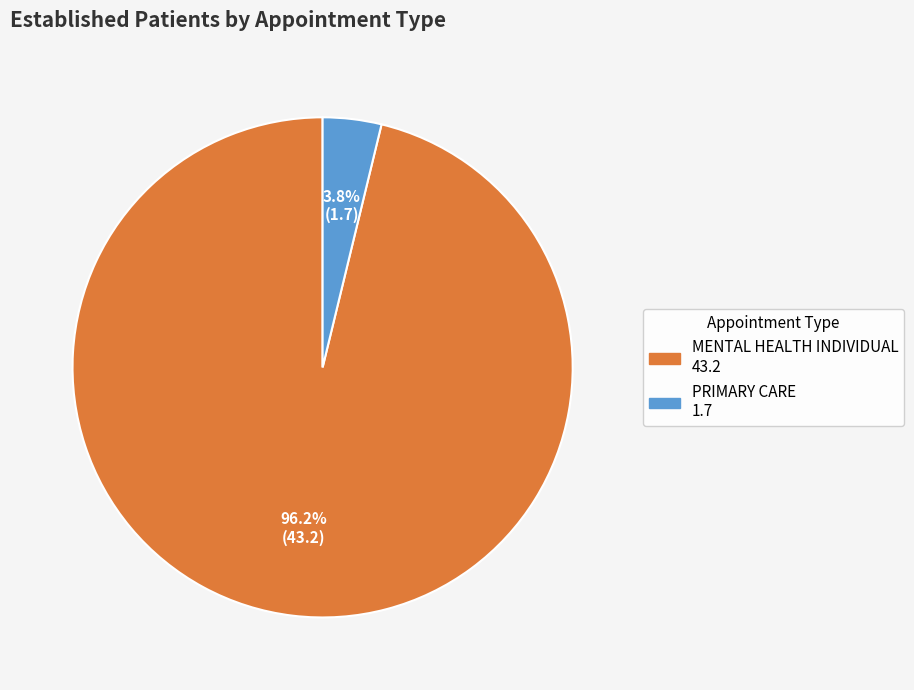

Which slice is the smallest?

PRIMARY CARE